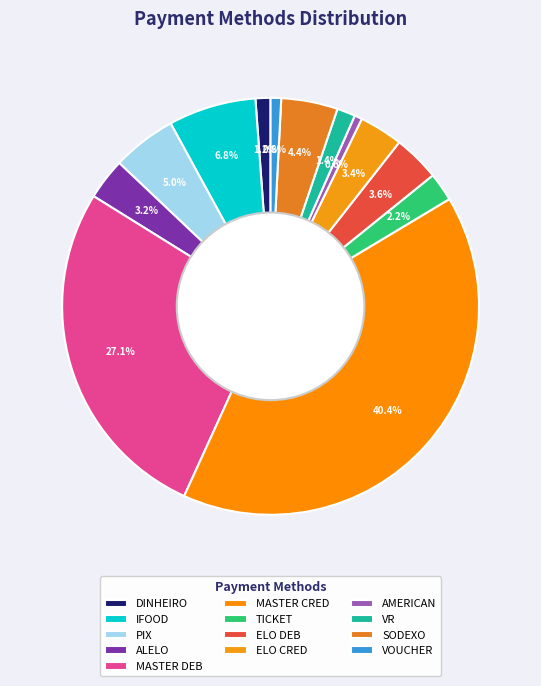

How many slices are in this pie chart?

13